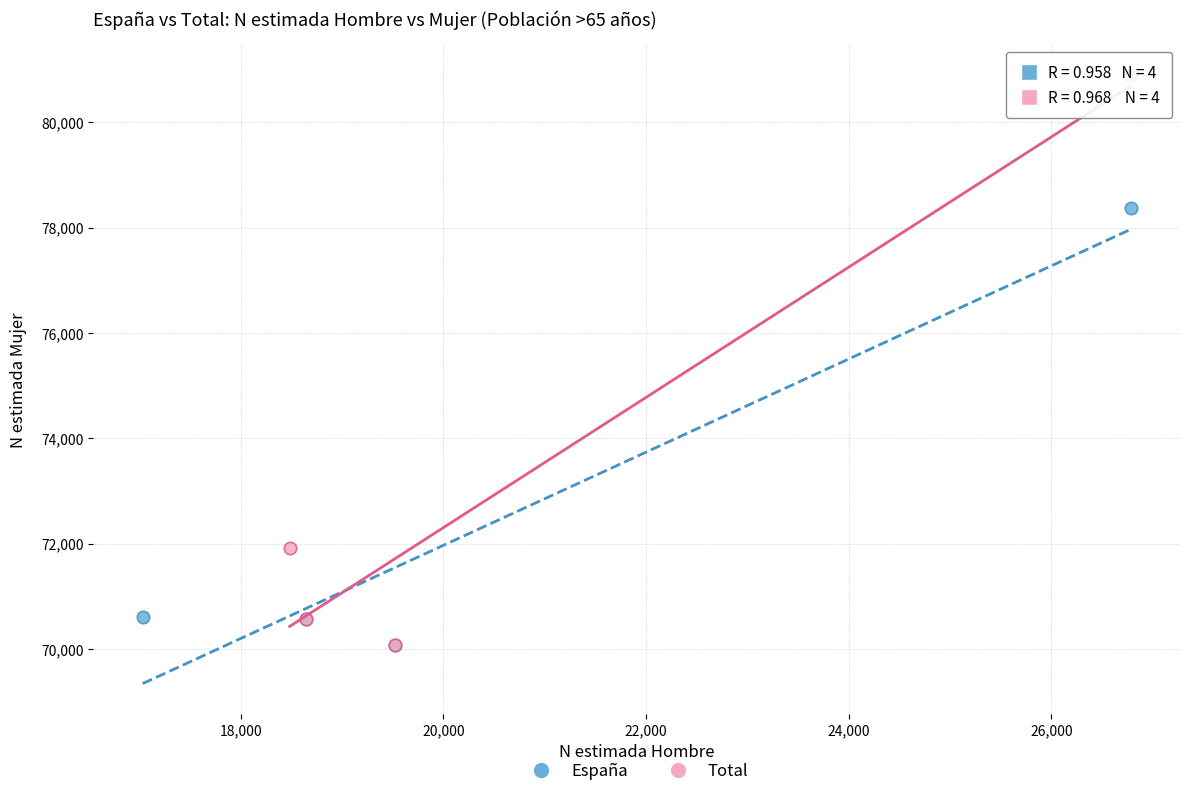

Which series contains the highest Y value?

Total